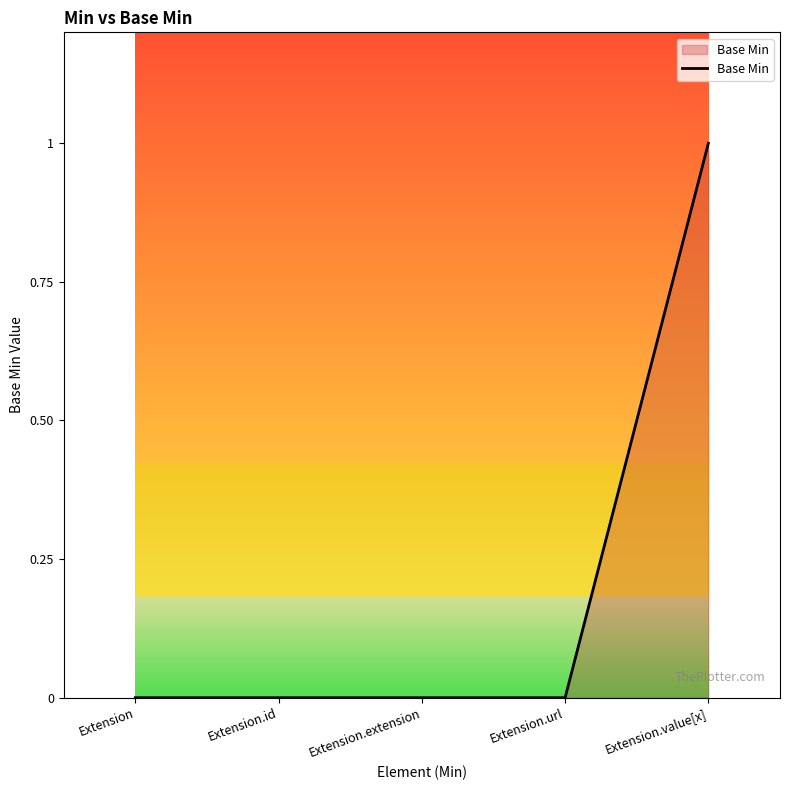

Reading left to right, extract all data points from this chart.

0	0	0	0	1